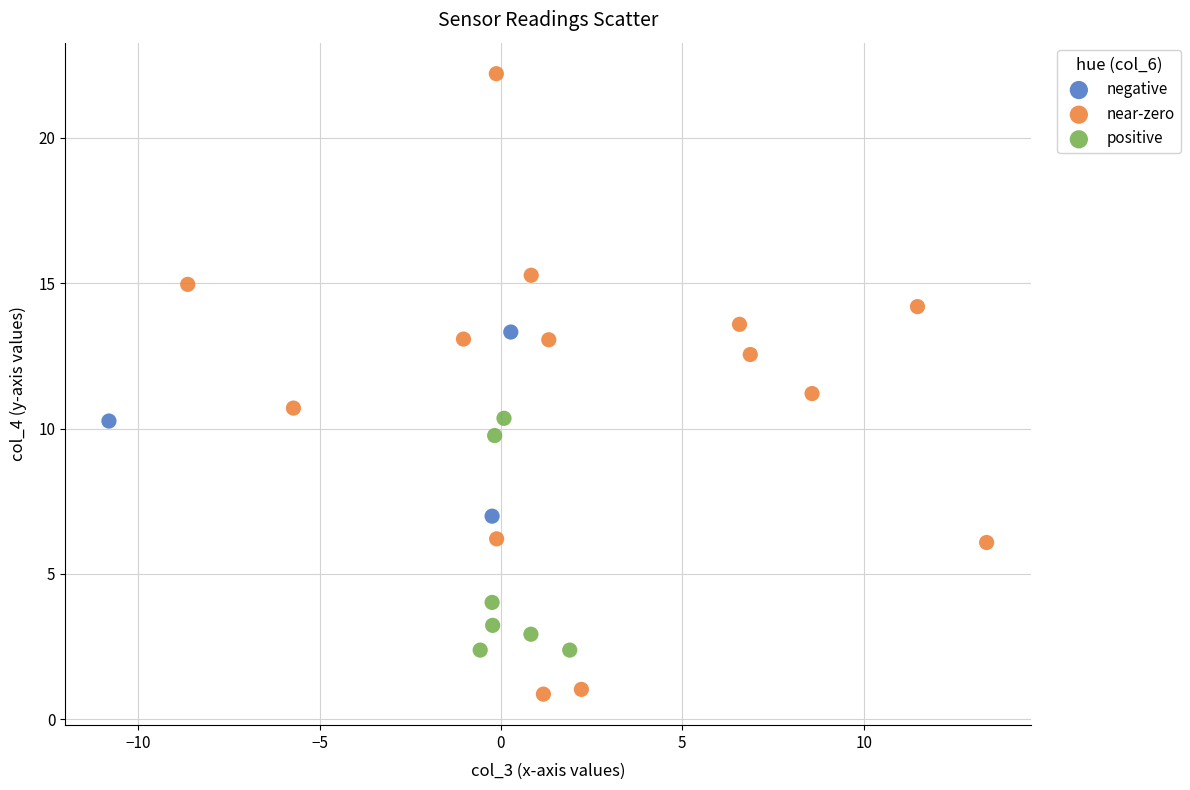

Which series contains the lowest Y value?

near-zero